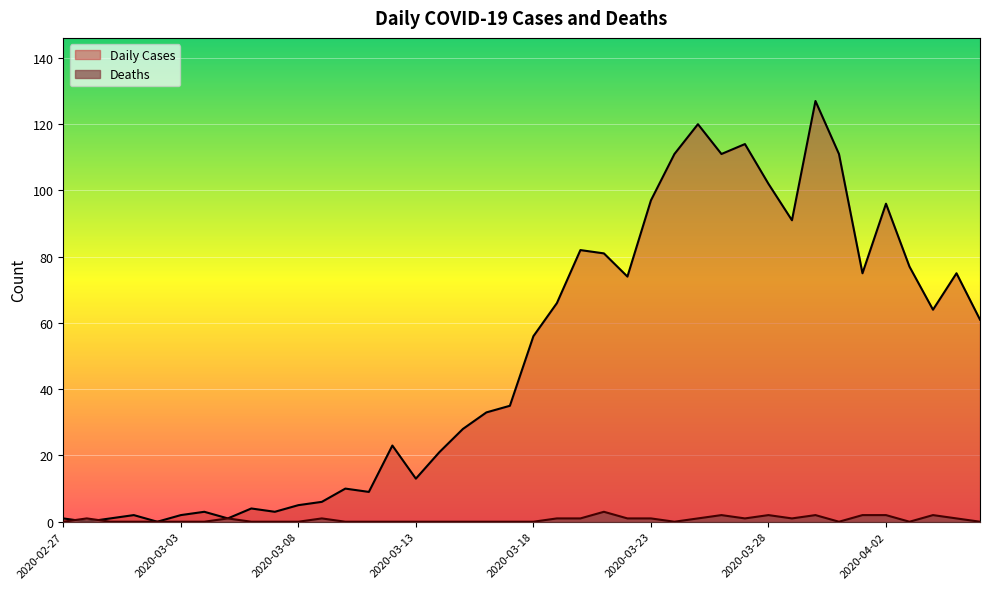

What are all the series names shown in the legend?

Daily Cases, Deaths